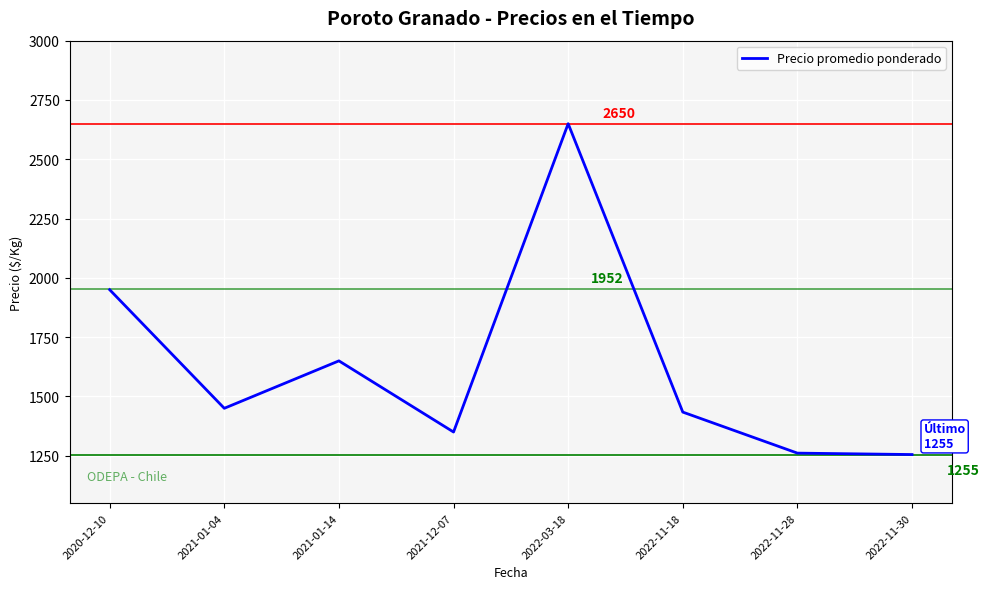

Is it true that the value at 2022-11-30 is 1255?

True